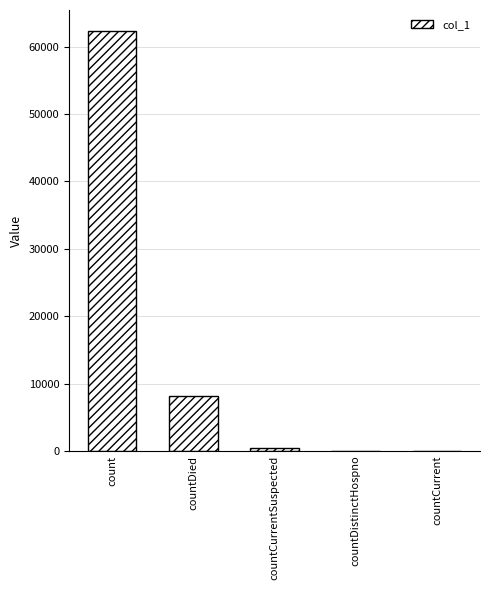

What is the sum of all values?

70957